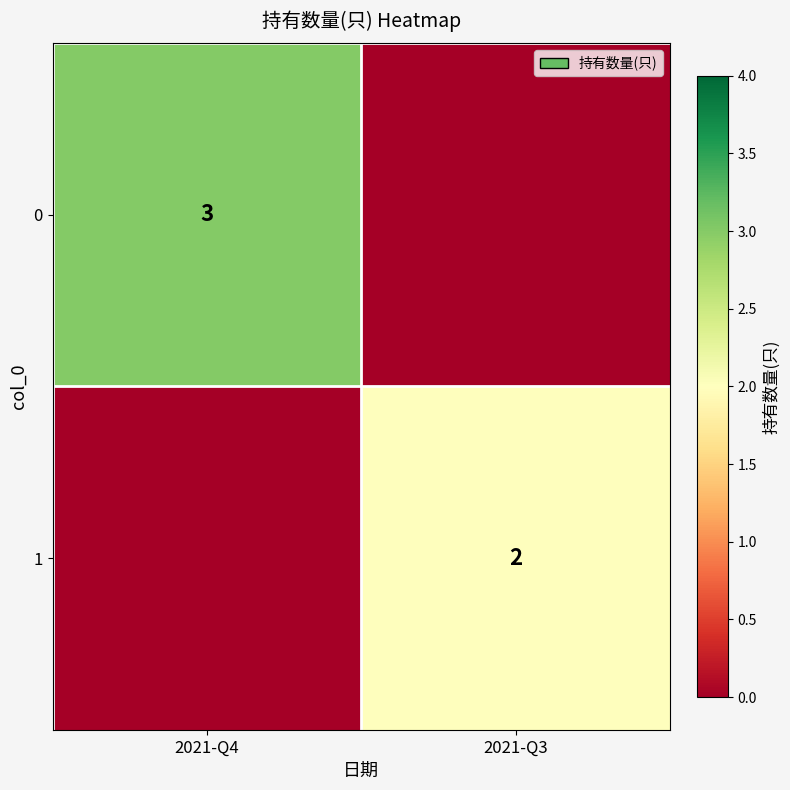

Is the value of 0 at 2021-Q4 greater than the value of 1 at 2021-Q3?

Yes